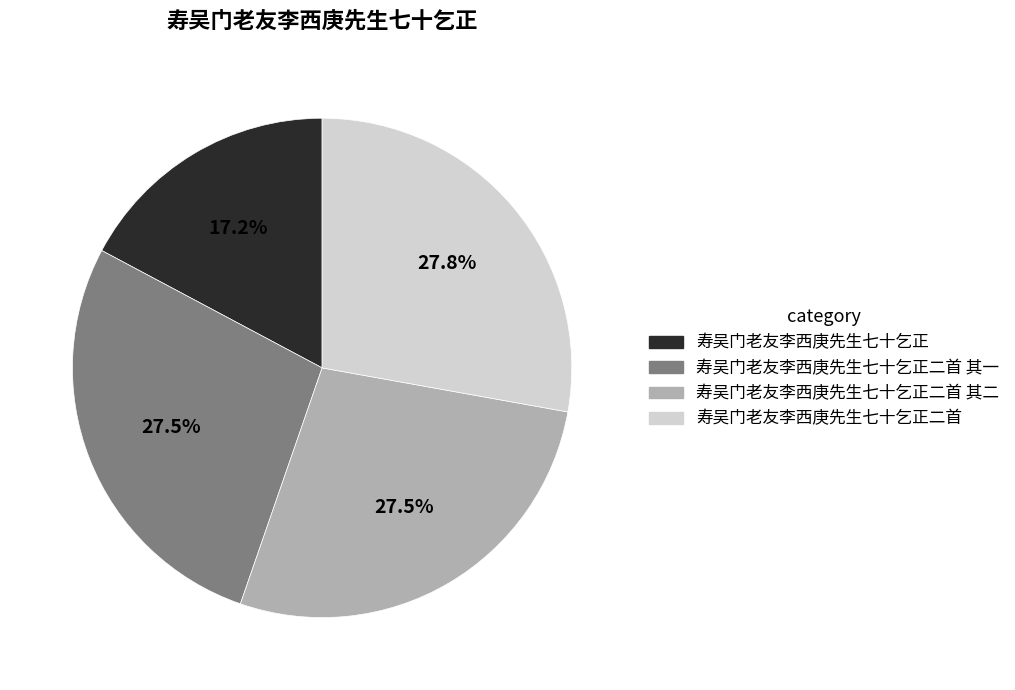

Which slice is the smallest?

寿吴门老友李西庚先生七十乞正